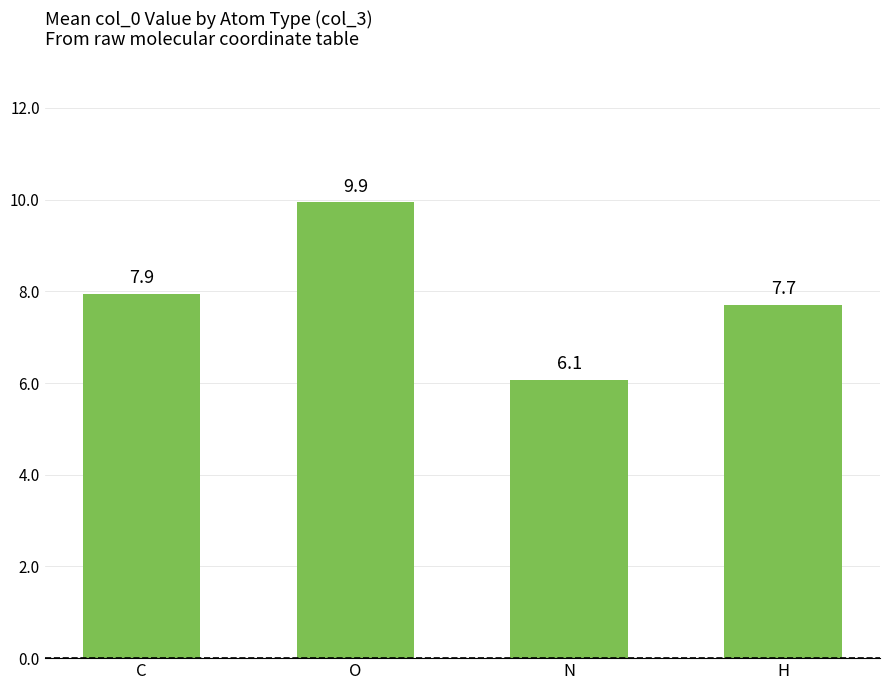

Which has a higher value, H or O?

O